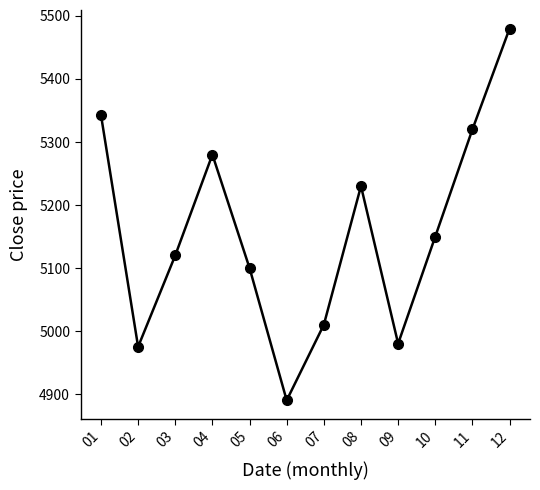

What is the maximum value shown in the chart?

5480